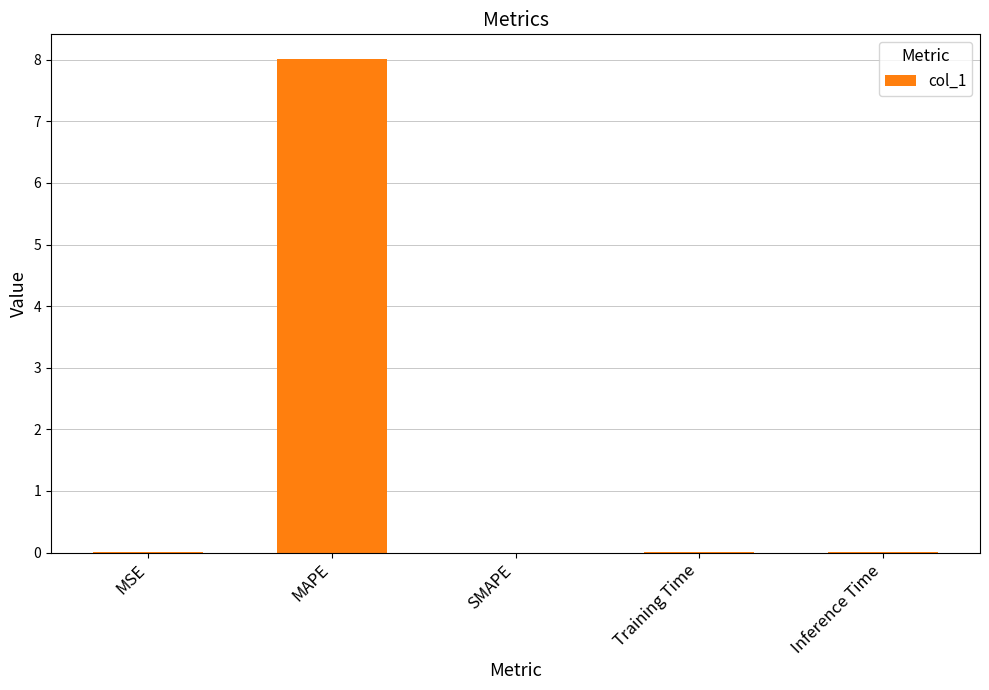

Between SMAPE and MAPE, which is larger?

MAPE